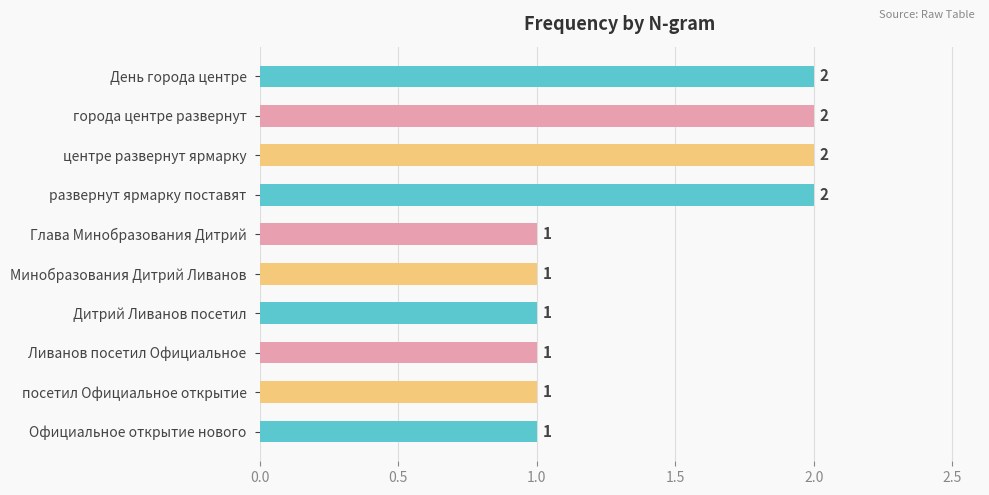

Does the chart contain any negative values?

No